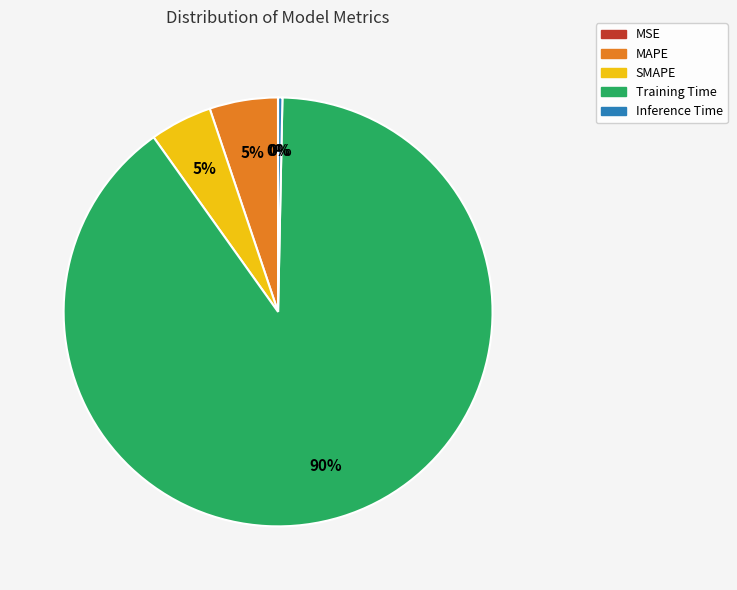

What is the largest slice in the pie chart?

Training Time